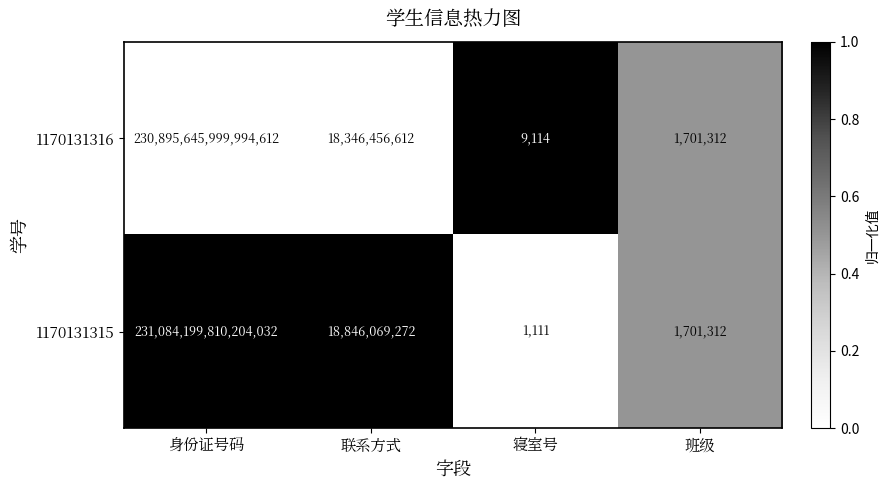

Reading left to right, extract all data points from this chart.

1170131316: 身份证号码=230895645999994624.0	联系方式=18346456612.0	寝室号=9114.0	班级=1701312.0
1170131315: 身份证号码=231084199810204032.0	联系方式=18846069272.0	寝室号=1111.0	班级=1701312.0